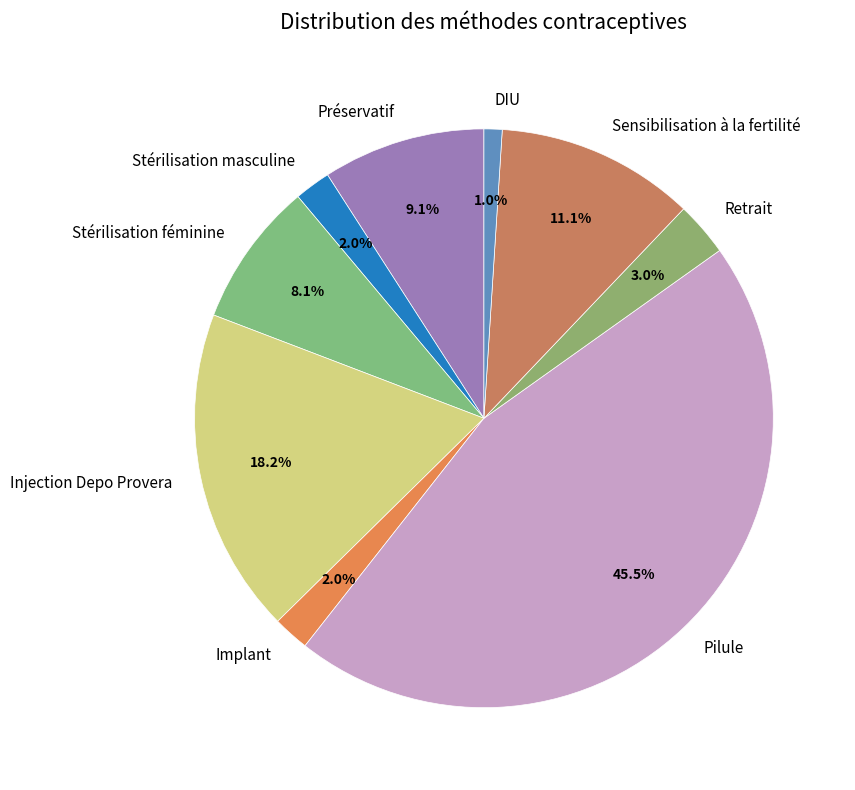

Which slice is the smallest?

DIU